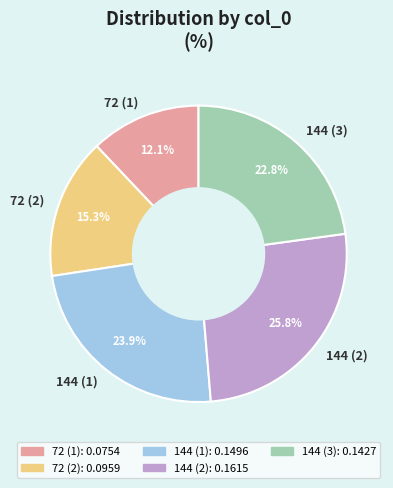

How much of the chart is everything except 72 (2)?

84.7%